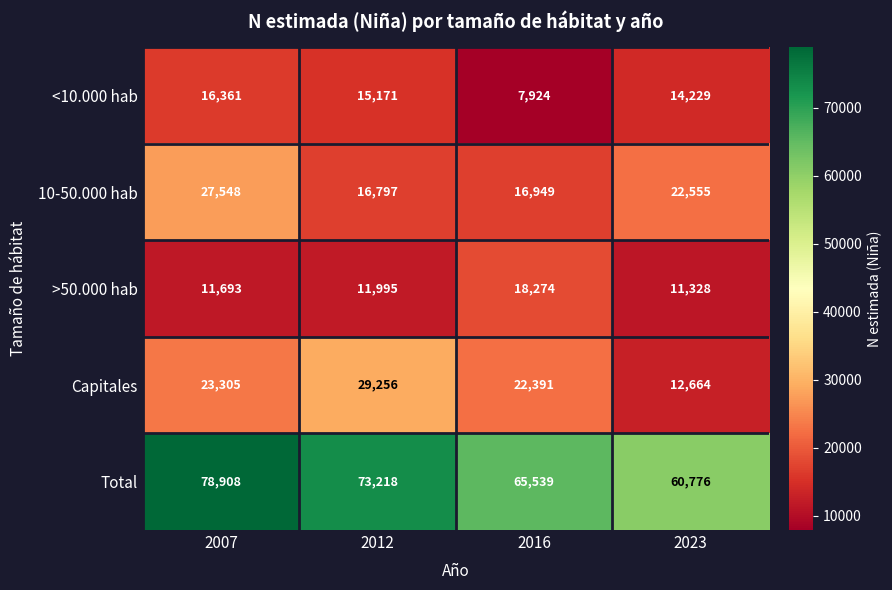

List the series in order of their peak value, lowest first.

<10.000 hab, >50.000 hab, 10-50.000 hab, Capitales, Total